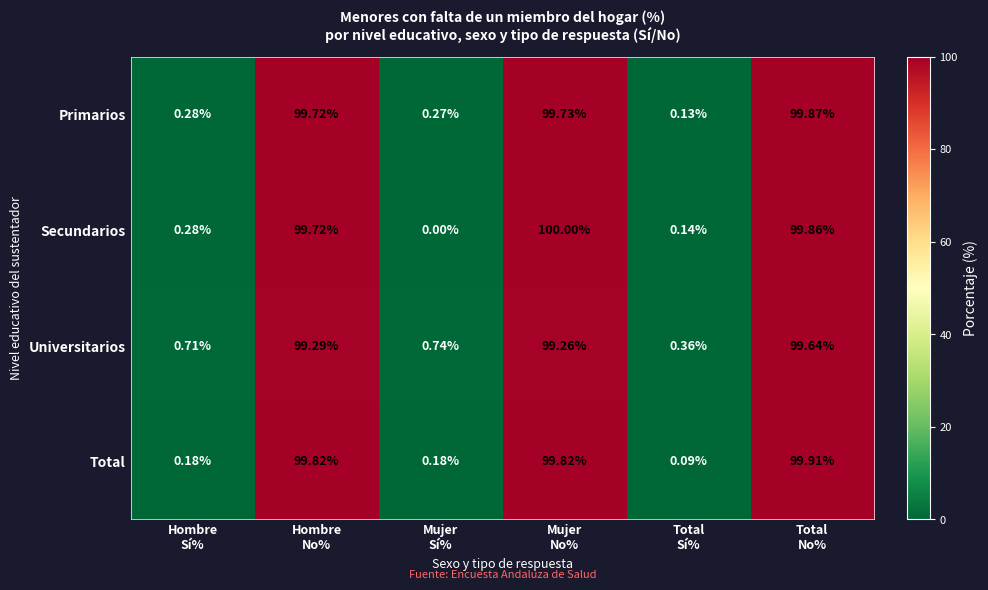

Rank the series by their maximum value, from lowest to highest.

Universitarios, Primarios, Total, Secundarios